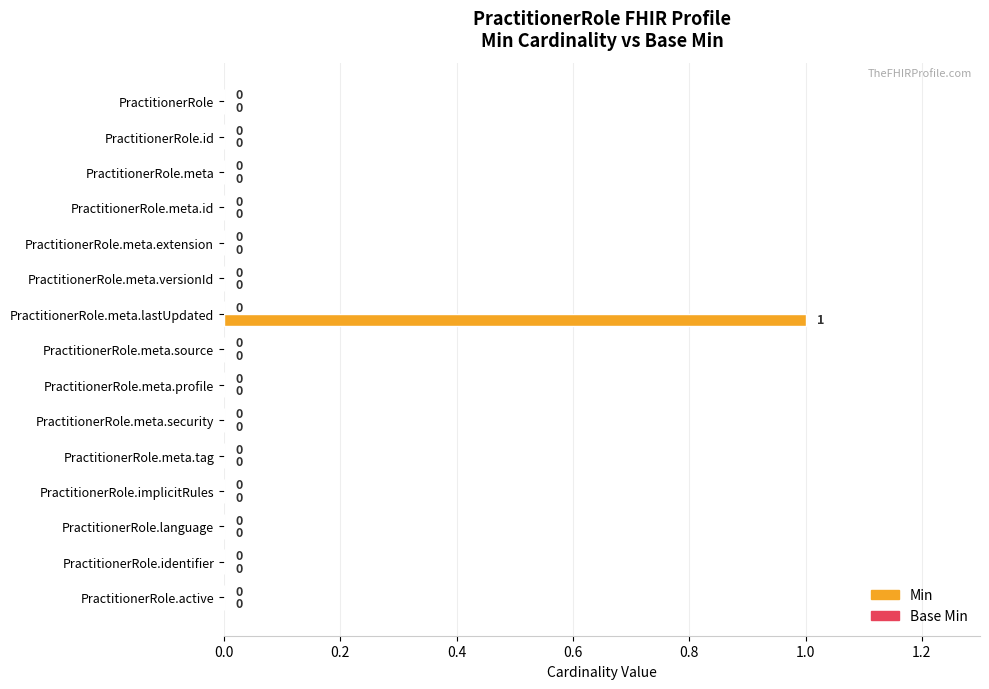

Which label corresponds to the largest value in the chart?

PractitionerRole.meta.lastUpdated